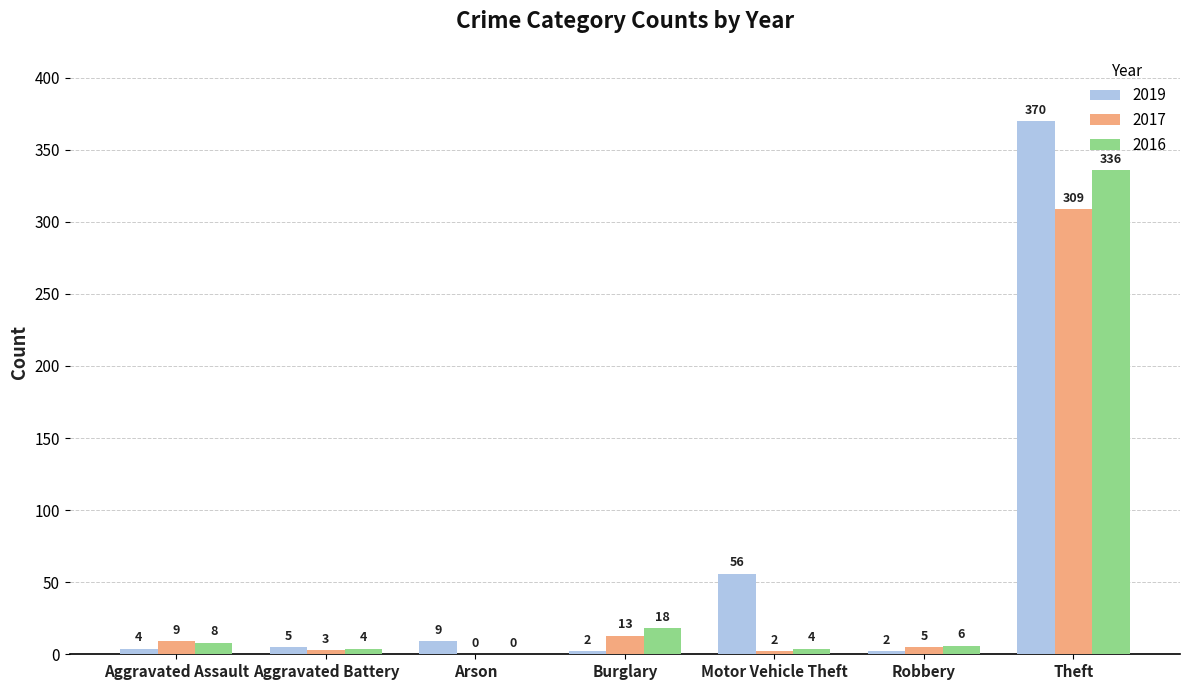

Which category has the highest value in the 2016 series?

Theft